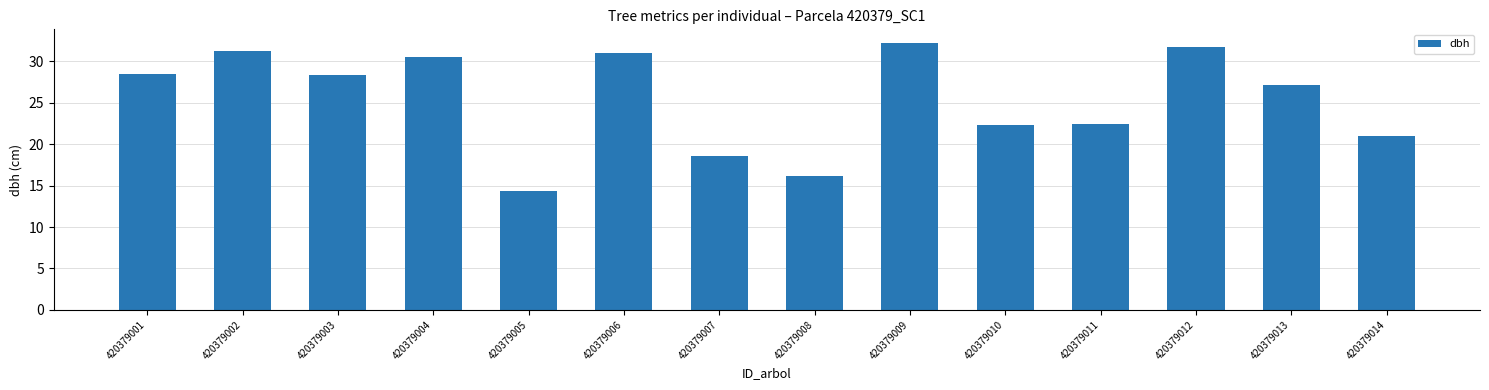

What is the smallest value displayed?

14.4